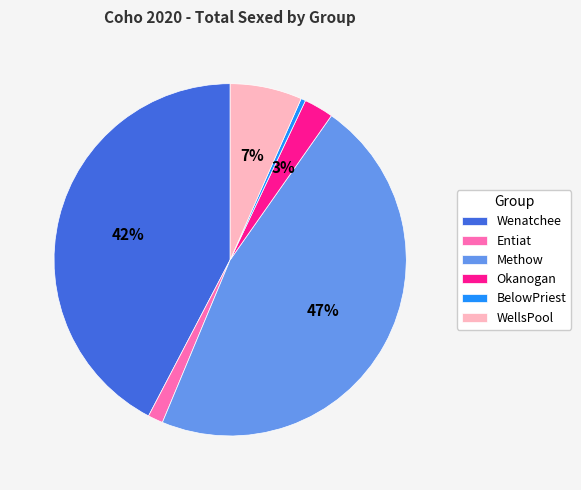

Rank the categories by value from highest to lowest.

Methow, Wenatchee, WellsPool, Okanogan, Entiat, BelowPriest